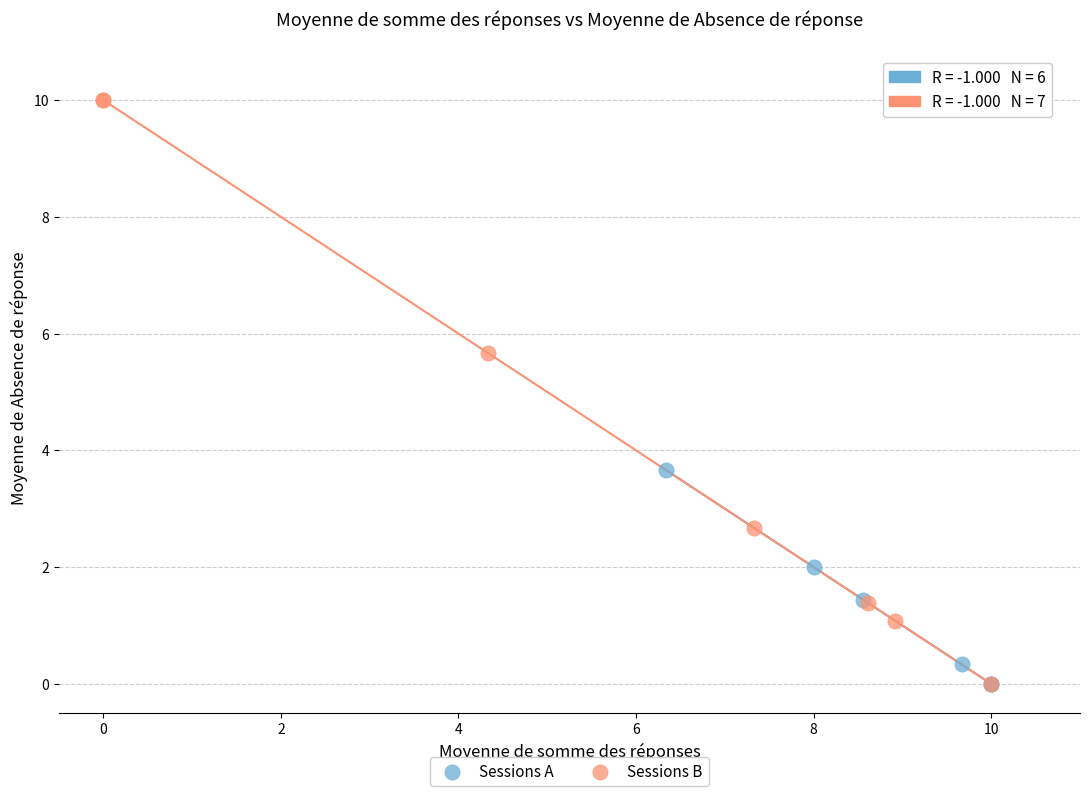

What are all the series names shown in the legend?

Sessions A, Sessions B